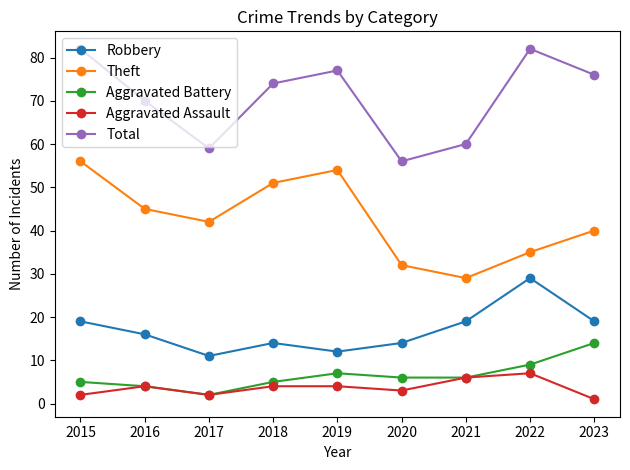

How many categories are shown in the chart?

9